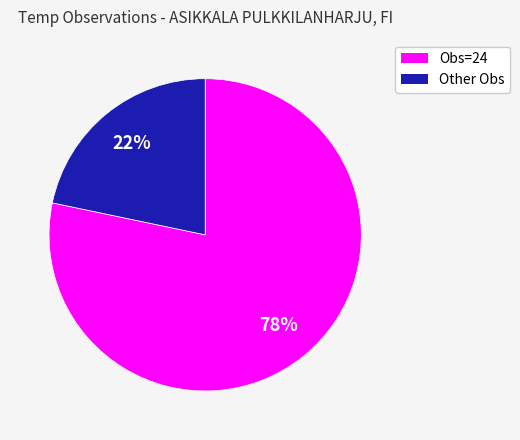

Which has a higher value, Other Obs or Obs=24?

Obs=24